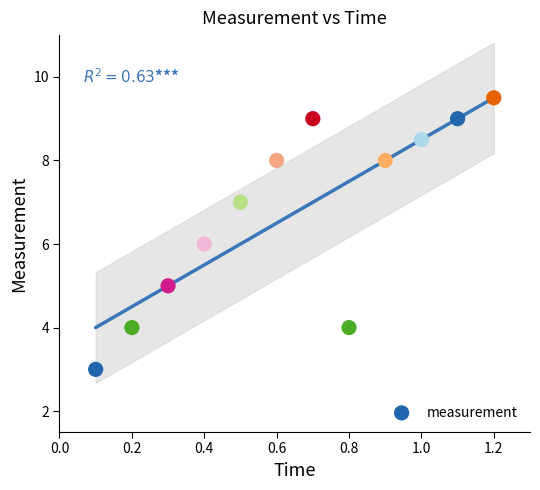

What is the range of Y values (max minus min)?

6.5